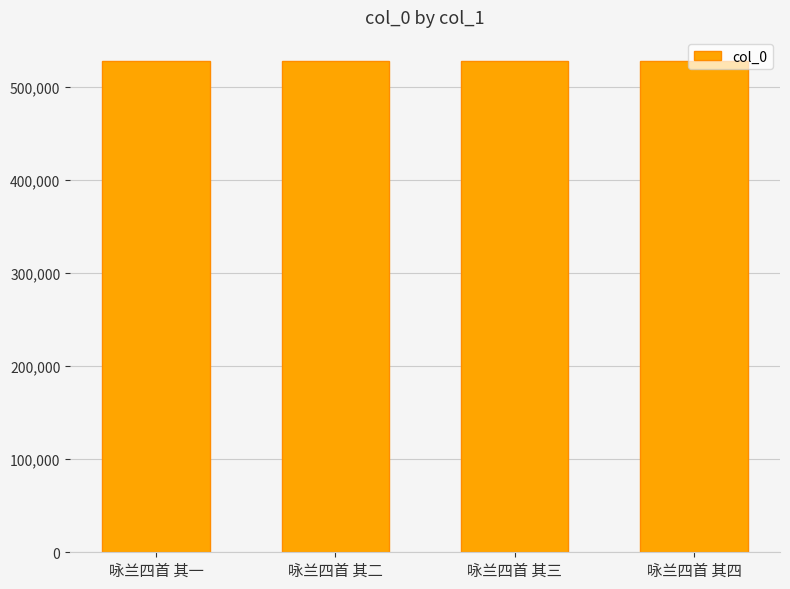

What is the value of the 2nd bar from the left?

527280